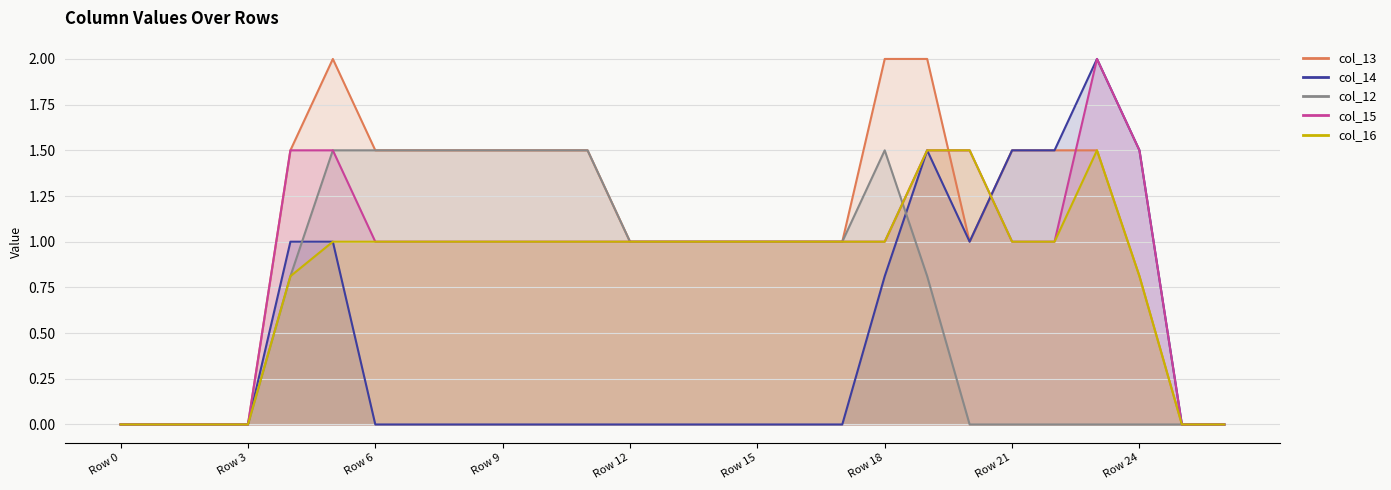

Reading left to right, extract all data points from this chart.

col_13: 0.0	0.0	0.0	0.0	1.5	2.0	1.5	1.5	1.5	1.5	1.5	1.5	1.0	1.0	1.0	1.0	1.0	1.0	2.0	2.0	1.0	1.5	1.5	1.5	0.8	0.0	0.0
col_14: 0.0	0.0	0.0	0.0	1.0	1.0	0.0	0.0	0.0	0.0	0.0	0.0	0.0	0.0	0.0	0.0	0.0	0.0	0.8	1.5	1.0	1.5	1.5	2.0	1.5	0.0	0.0
col_12: 0.0	0.0	0.0	0.0	0.8	1.5	1.5	1.5	1.5	1.5	1.5	1.5	1.0	1.0	1.0	1.0	1.0	1.0	1.5	0.8	0.0	0.0	0.0	0.0	0.0	0.0	0.0
col_15: 0.0	0.0	0.0	0.0	1.5	1.5	1.0	1.0	1.0	1.0	1.0	1.0	1.0	1.0	1.0	1.0	1.0	1.0	1.0	1.5	1.5	1.0	1.0	2.0	1.5	0.0	0.0
col_16: 0.0	0.0	0.0	0.0	0.8	1.0	1.0	1.0	1.0	1.0	1.0	1.0	1.0	1.0	1.0	1.0	1.0	1.0	1.0	1.5	1.5	1.0	1.0	1.5	0.8	0.0	0.0